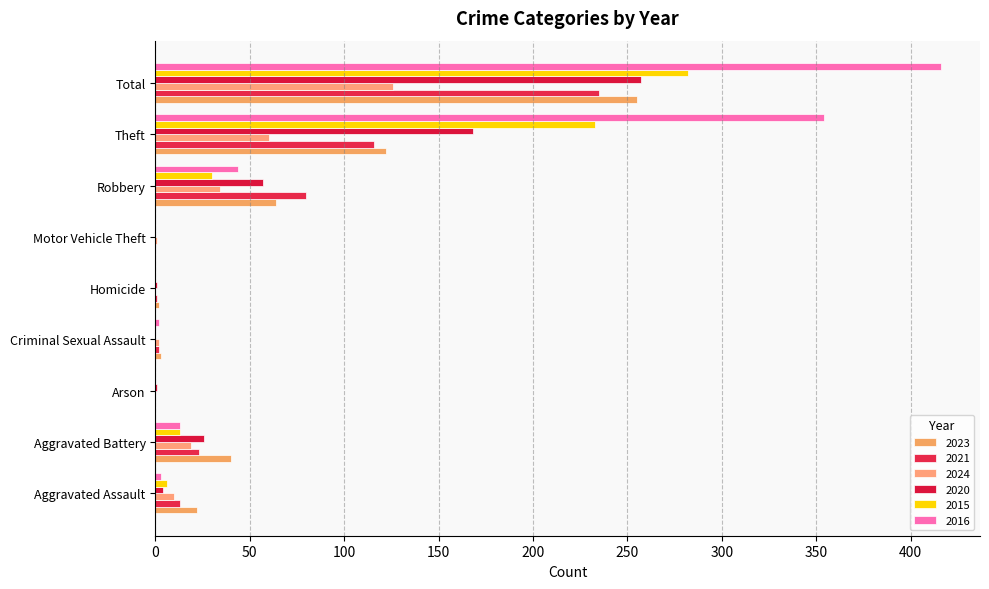

How many series are shown in this chart?

6